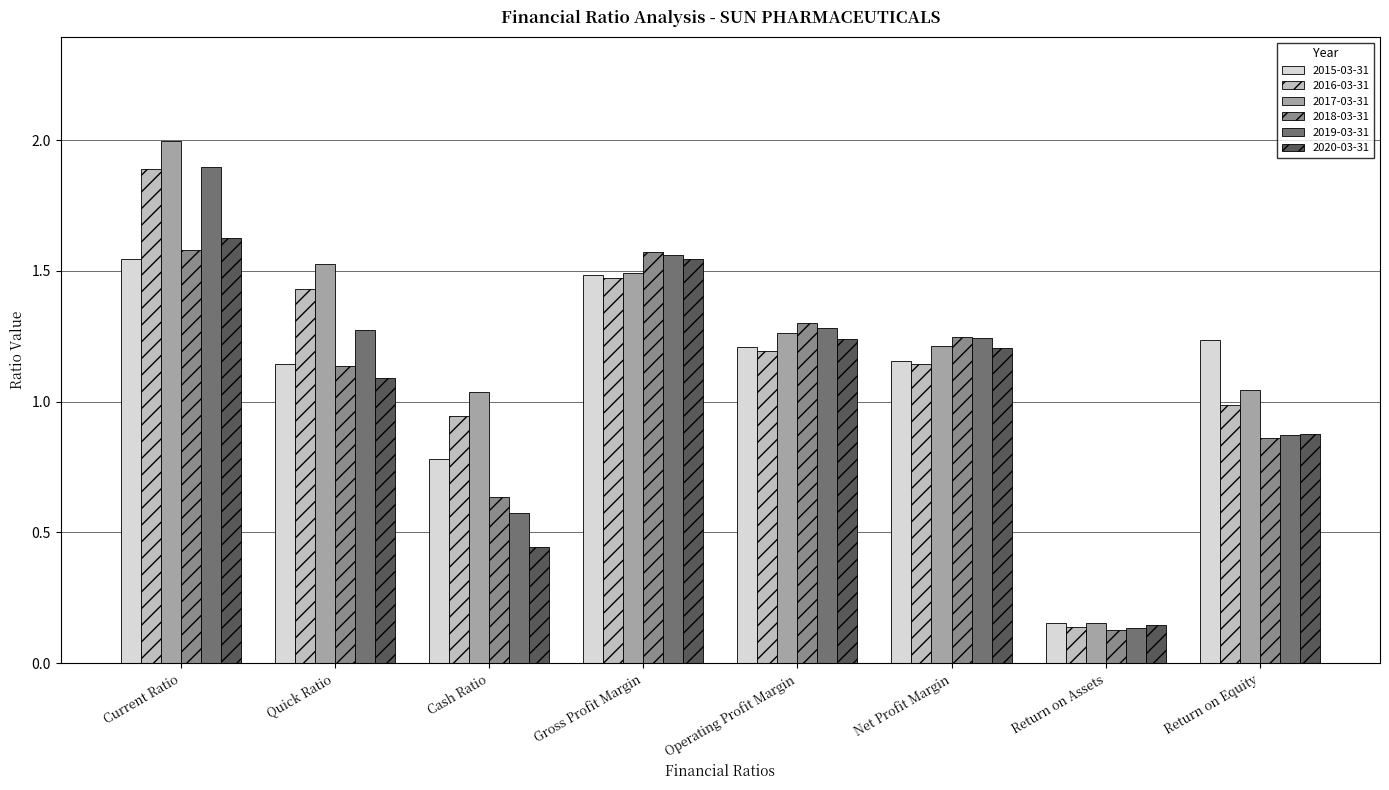

What is the sum of all 2020-03-31 values?

8.2